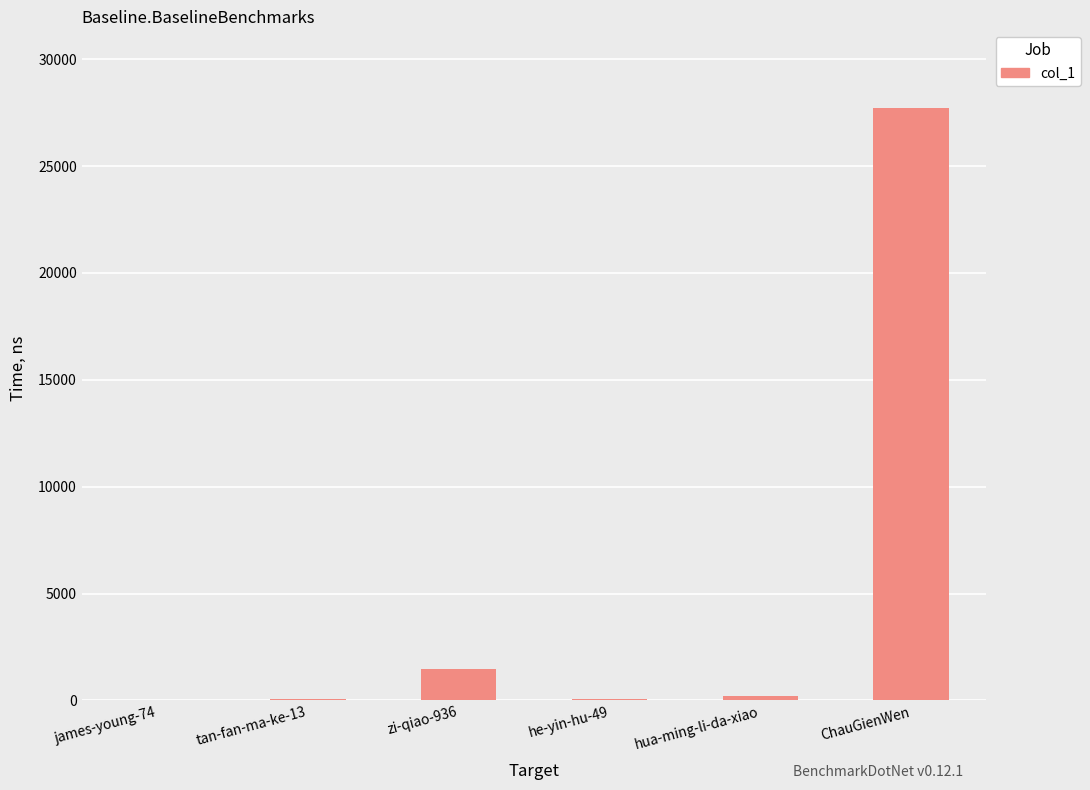

Which category has the highest value across all series?

ChauGienWen